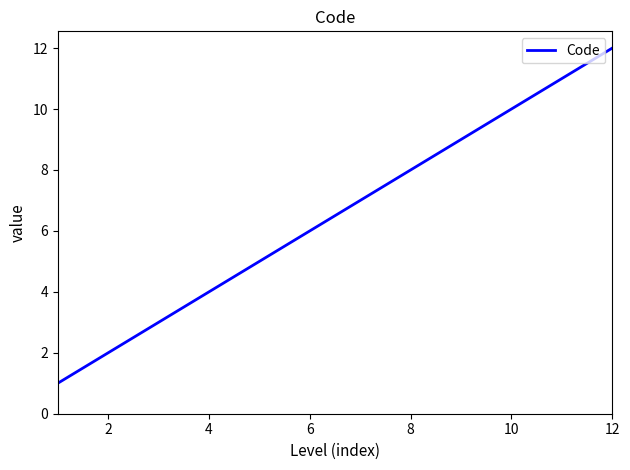

What is the difference between the maximum and minimum values?

11